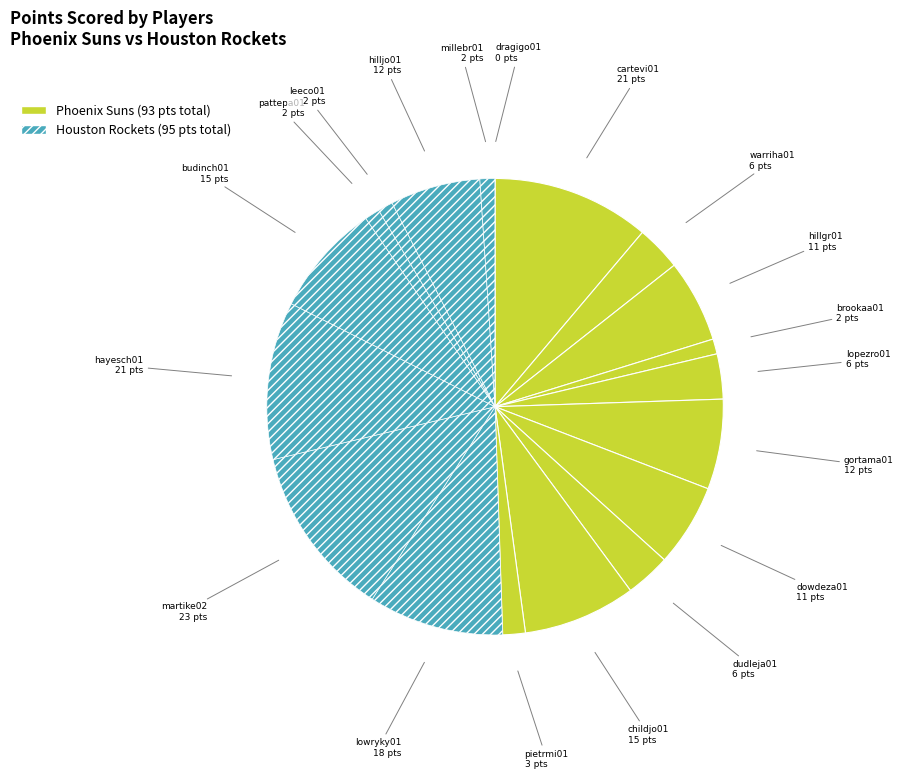

How many slices are in this pie chart?

19